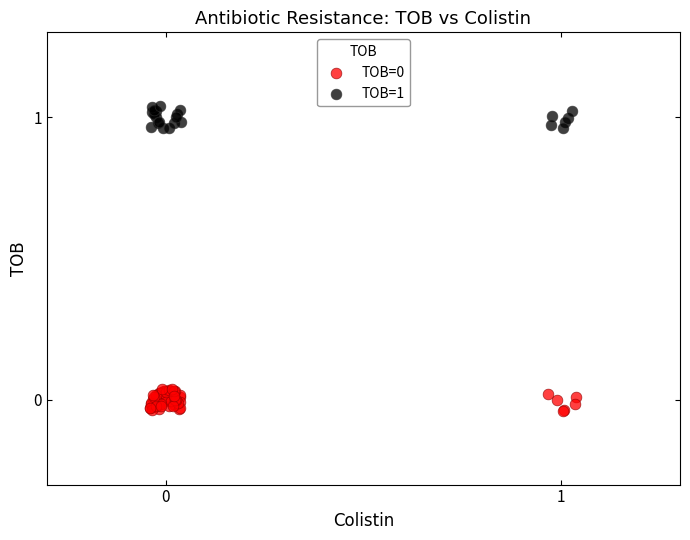

Which series reaches the maximum Y coordinate?

TOB=1